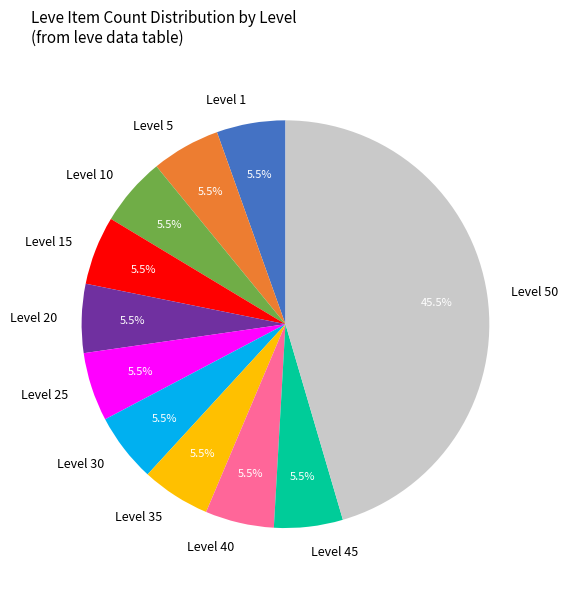

What is the largest slice in the pie chart?

Level 50